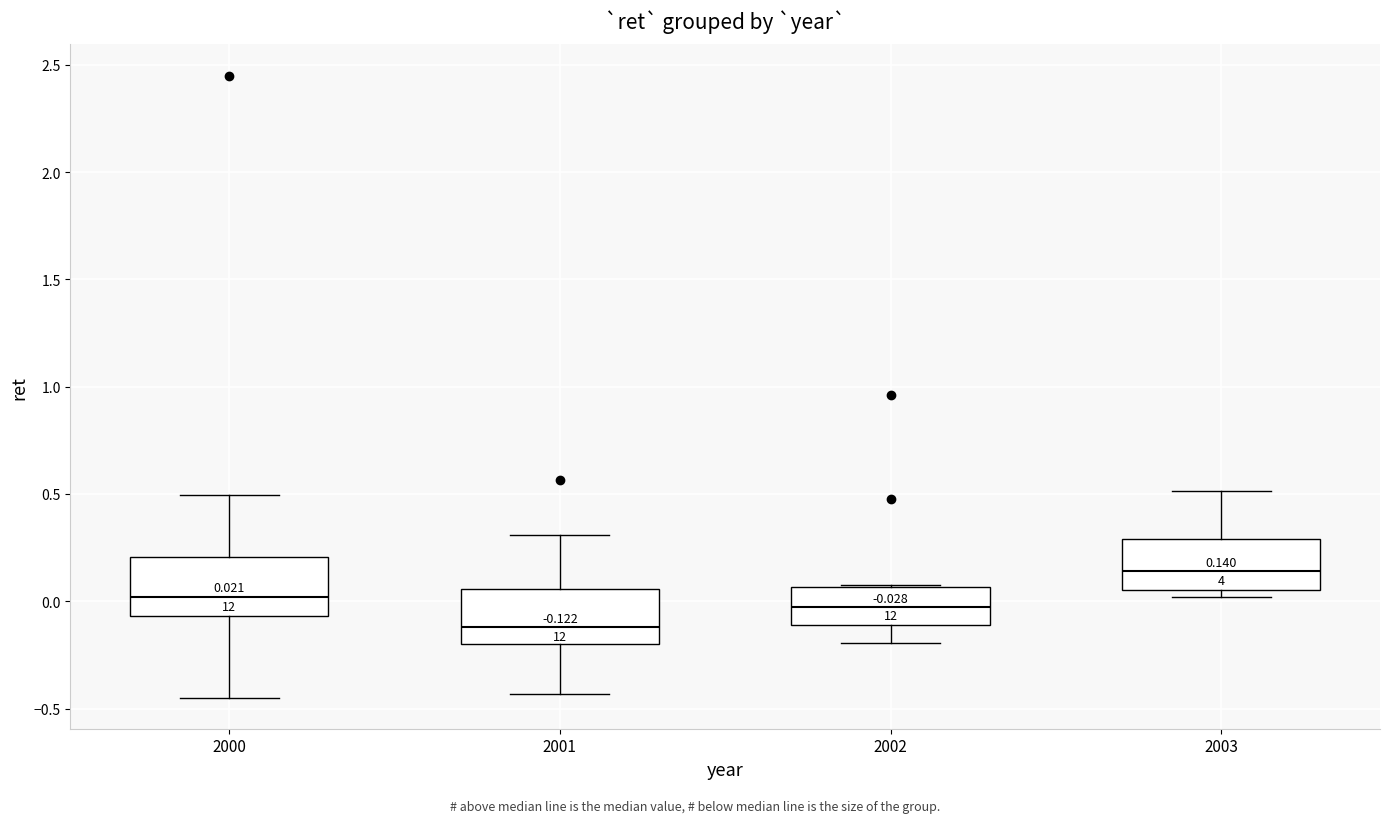

Which box's median line is the lowest?

2001